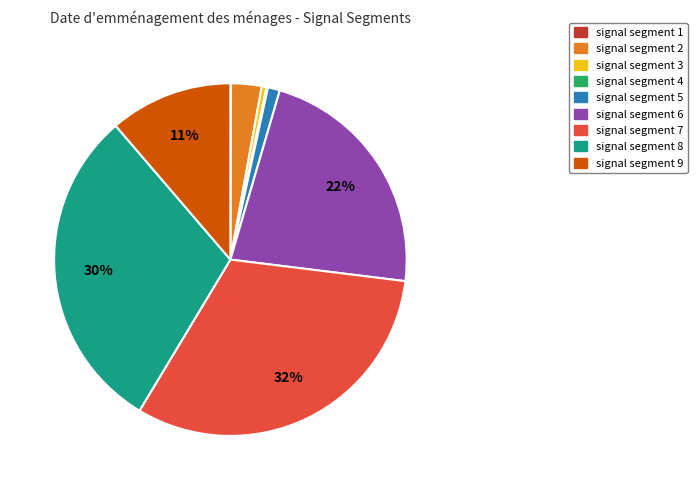

To the nearest percent, what portion does signal segment 7 represent?

32%